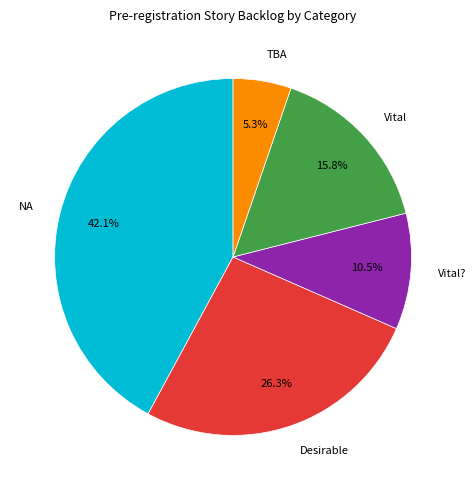

True or false: Vital accounts for 25% of the total.

False